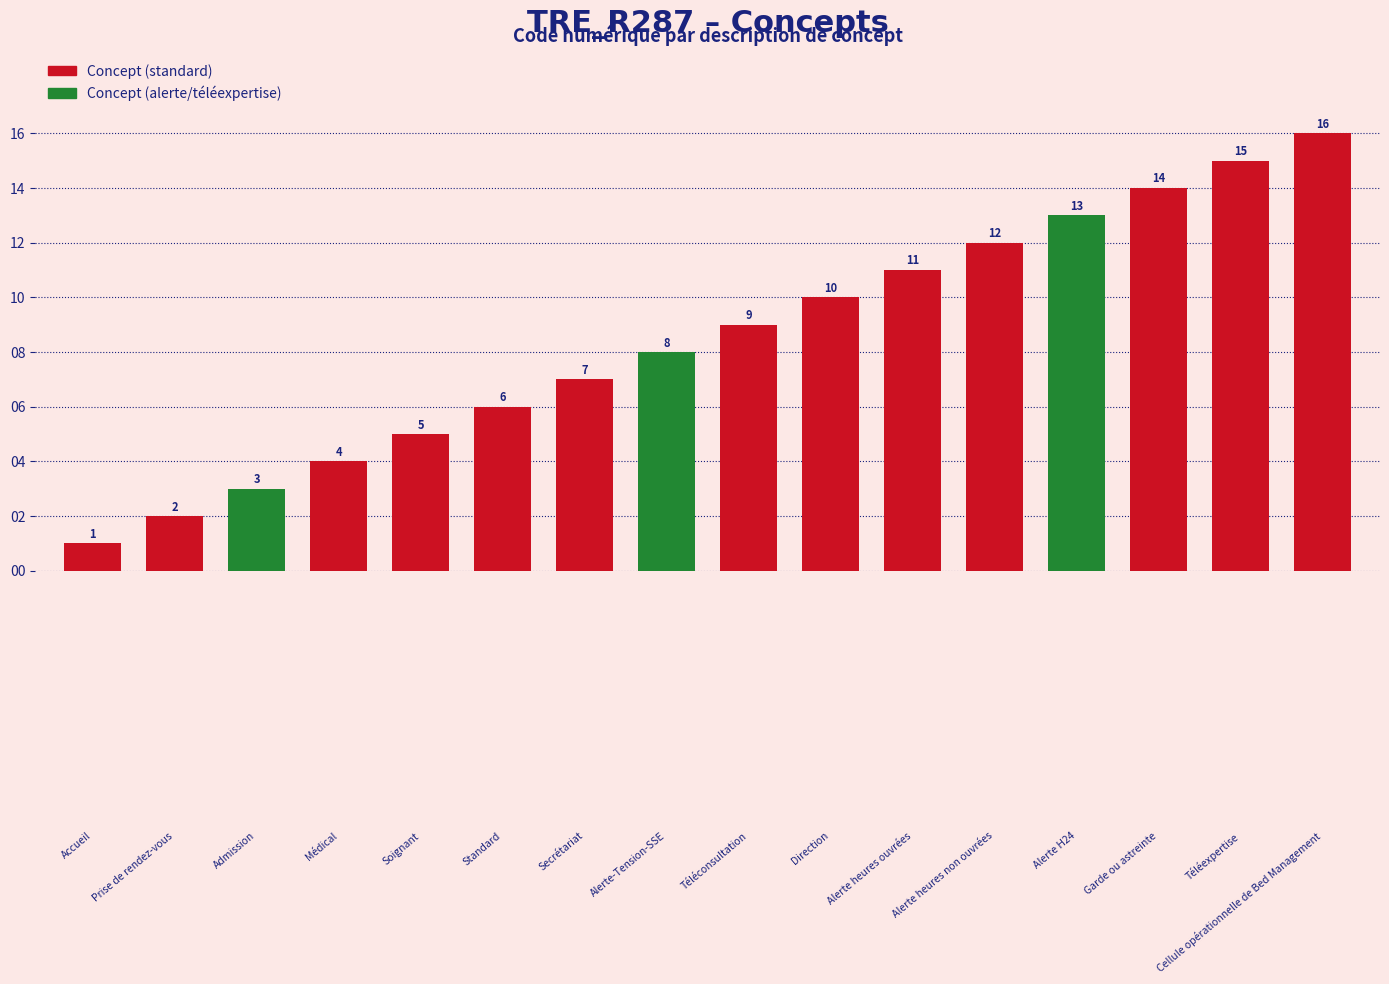

What is the difference between the maximum and second lowest values?

14